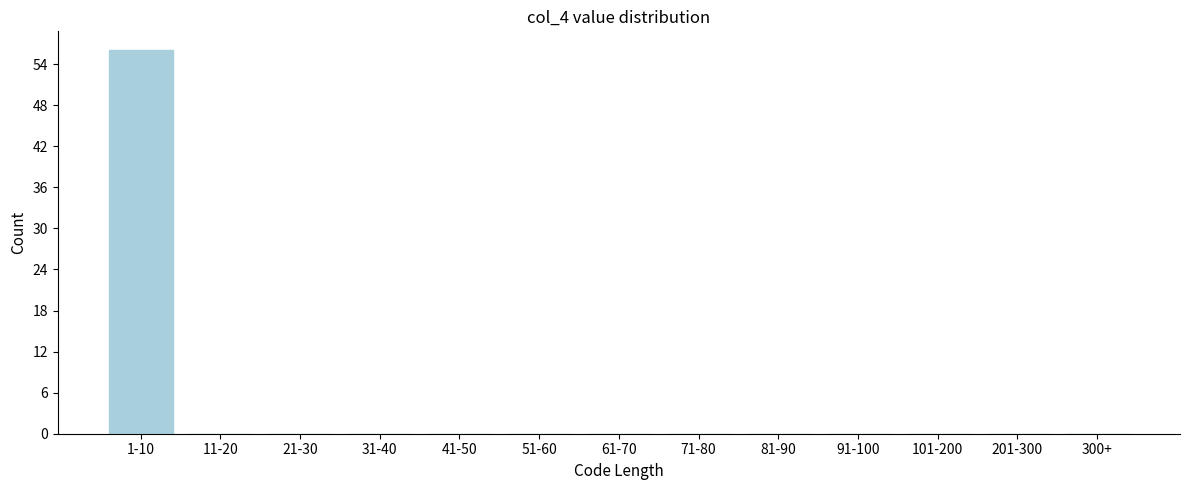

Reading left to right, what are all the values shown in this chart?

1-10=56	11-20=0	21-30=0	31-40=0	41-50=0	51-60=0	61-70=0	71-80=0	81-90=0	91-100=0	101-200=0	201-300=0	300+=0